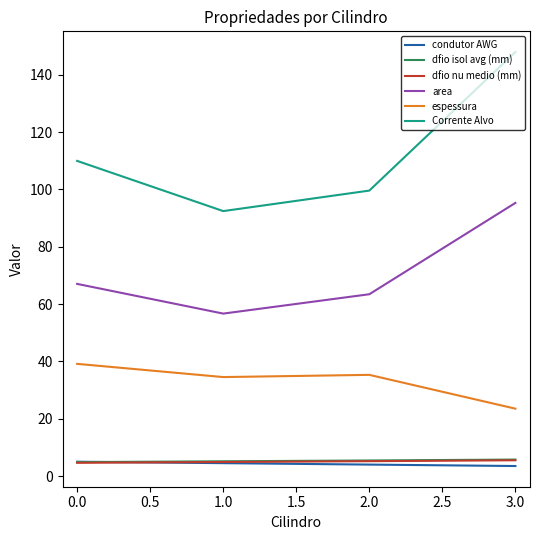

Is the value of espessura at 3.0 greater than the value of Corrente Alvo at 1.0?

No